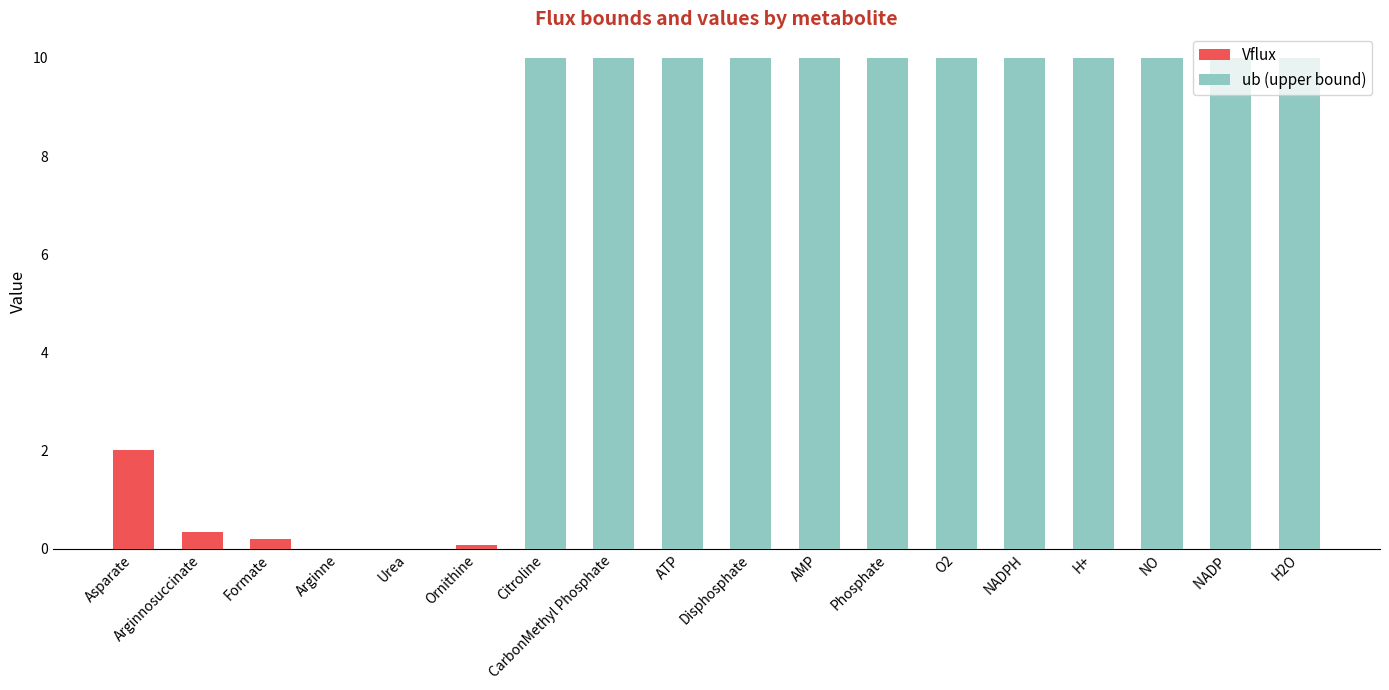

What is the sum of all Vflux values?

2.6